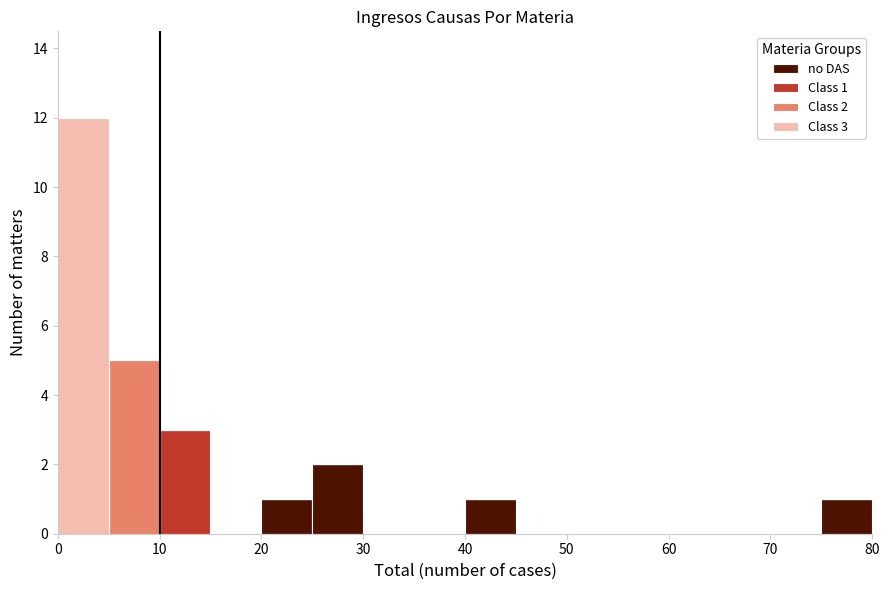

Which range on the x-axis has the tallest stacked bar (by total height)?

0 to 5